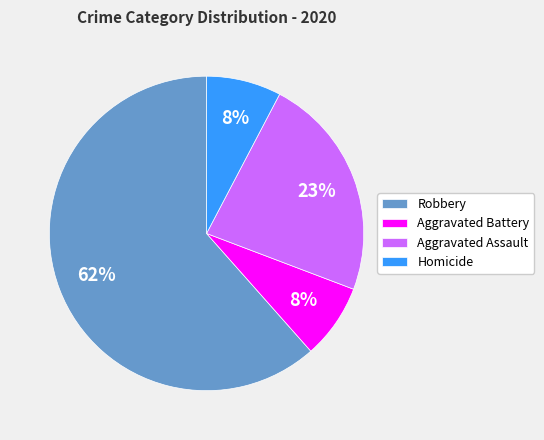

The Robbery slice represents 62% of the pie. True or false?

True